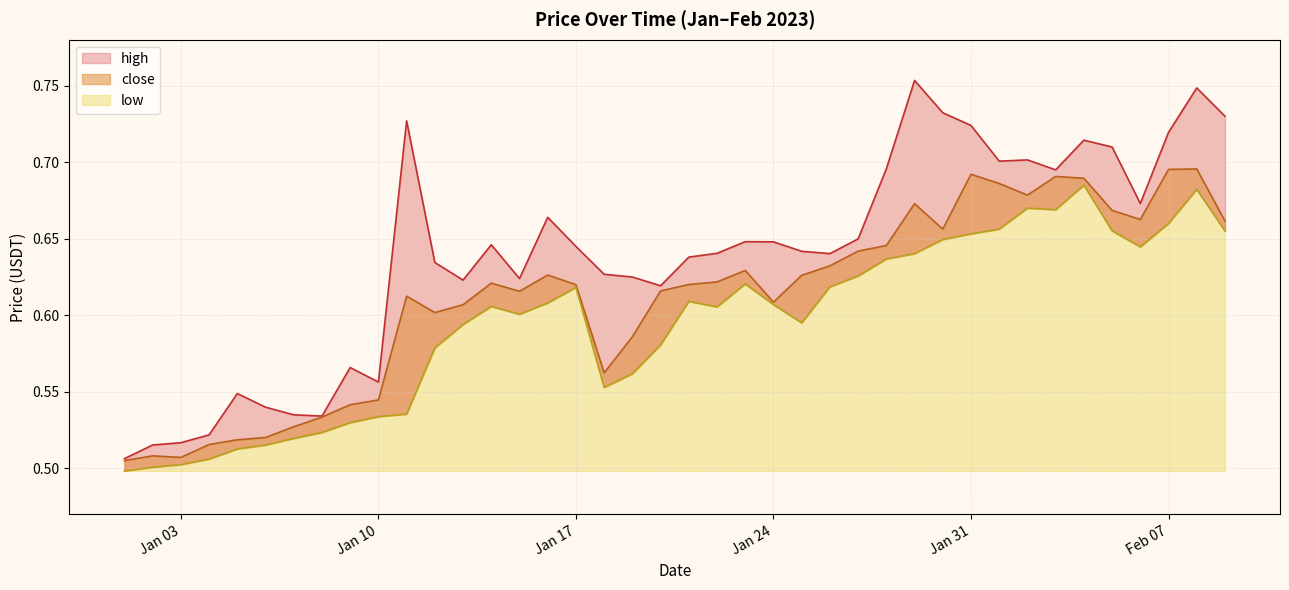

What are all the series names shown in the legend?

high, close, low